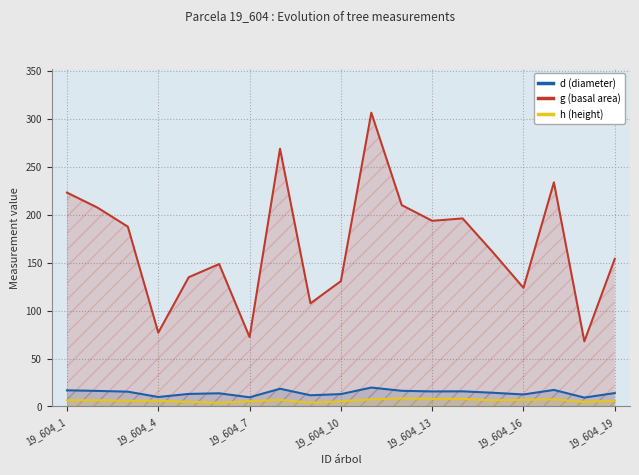

What is the total value across all series at 19_604_19?

173.9